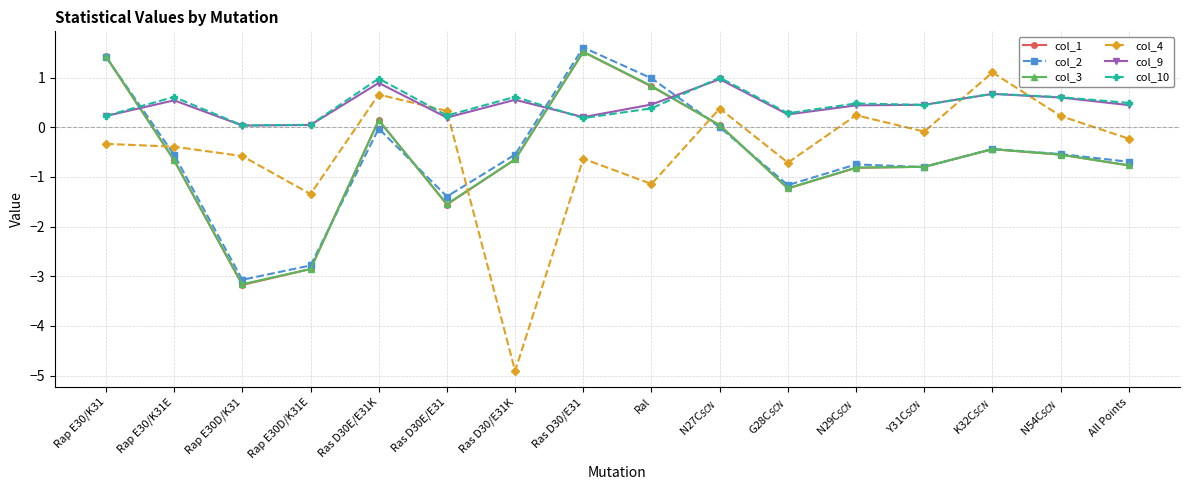

What is the spread (max minus min) of values at Ras D30/E31?

2.2